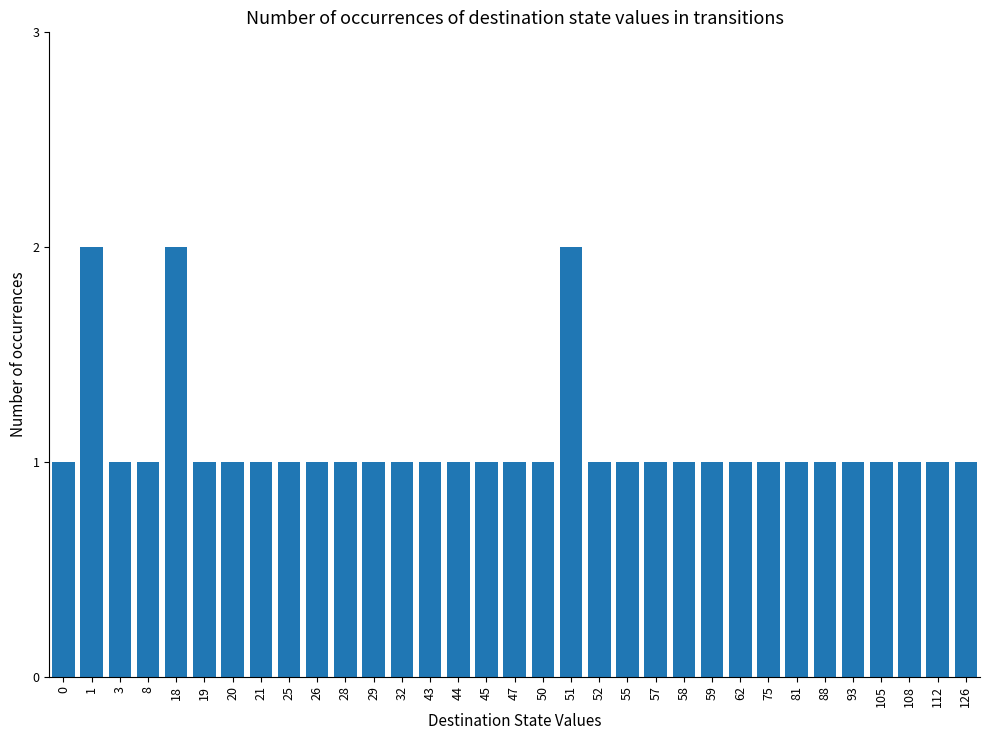

What is the ratio of the value at 59 to the value at 28?

1.0